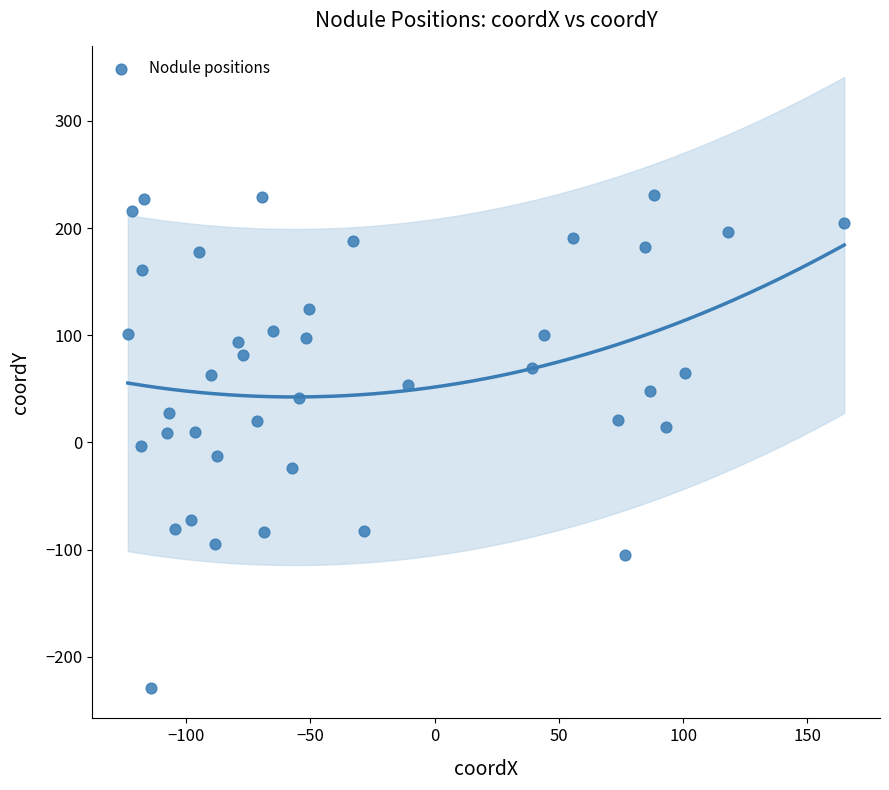

What is the range of Y values (max minus min)?

459.6